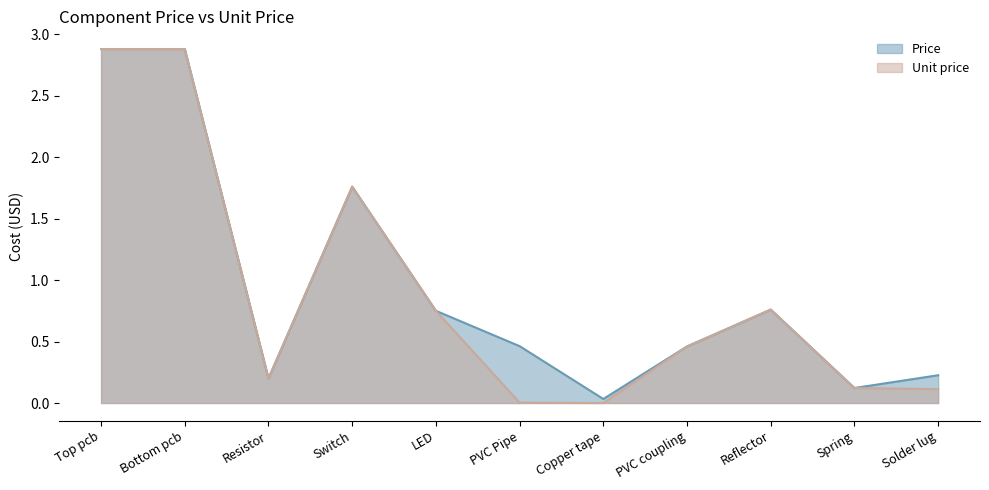

At which category does Unit price reach its first local peak?

Switch